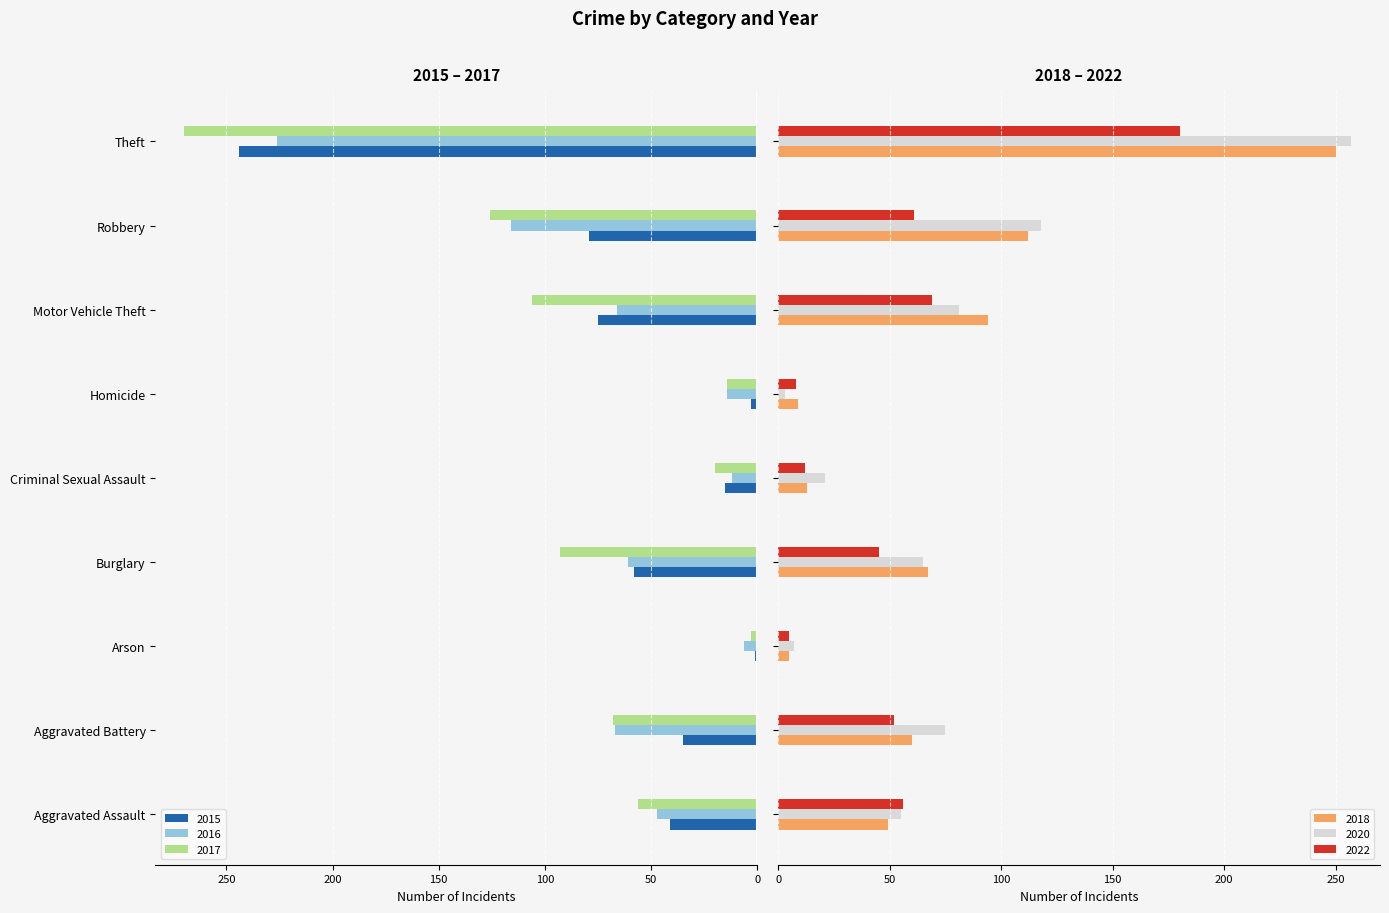

What is the approximate value of 2017 at Burglary, to the nearest 50?

100